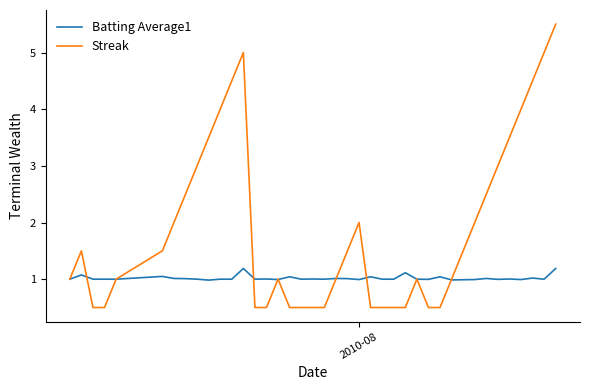

Which series has the largest range (max minus min)?

Streak